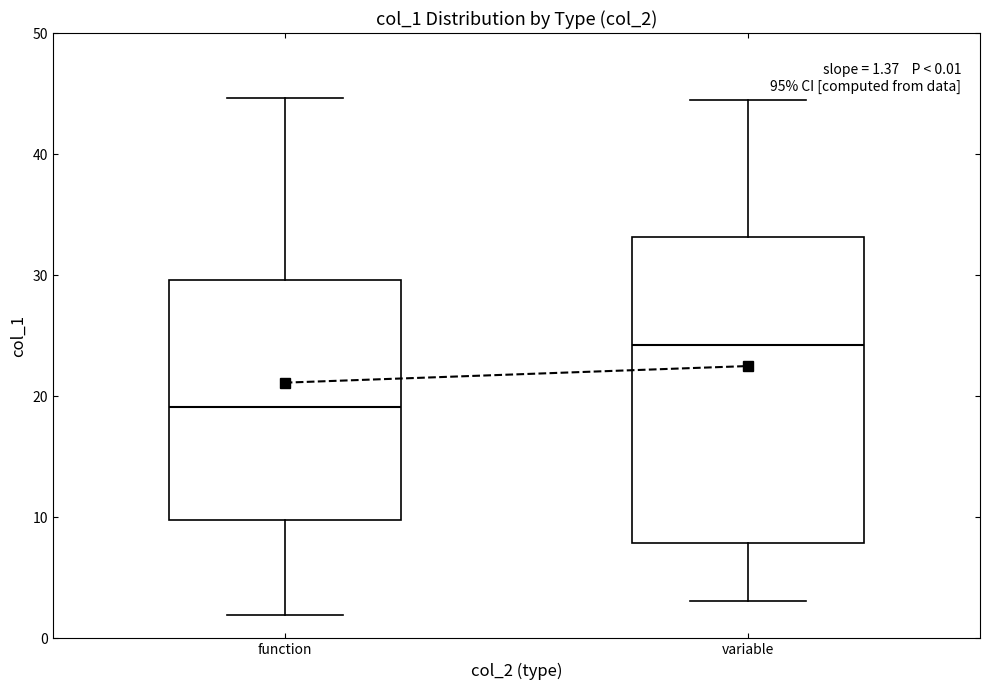

Which box has the lowest median line?

function